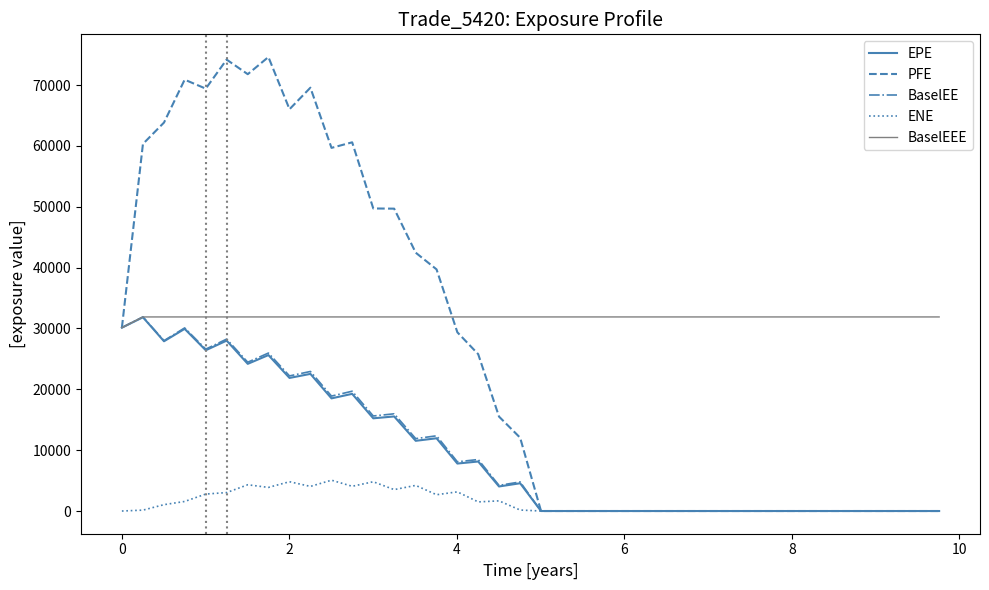

What are all the series names shown in the legend?

EPE, PFE, BaselEE, ENE, BaselEEE